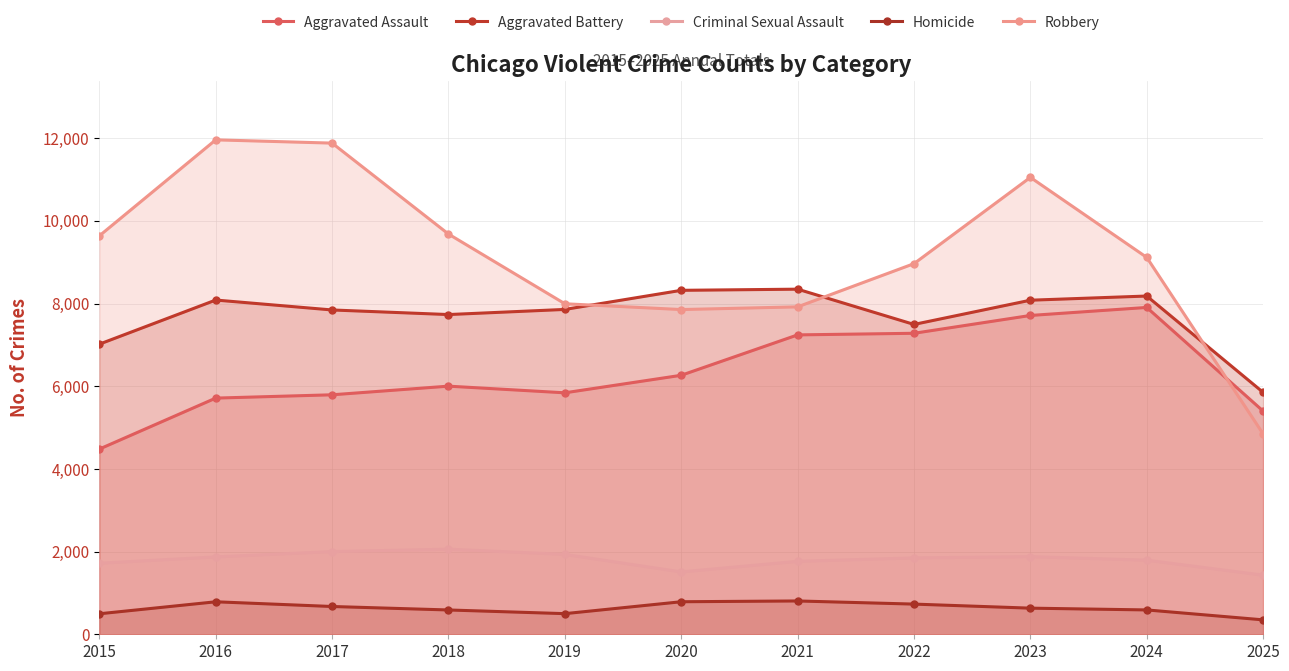

How many data points in Homicide are above 632?

5